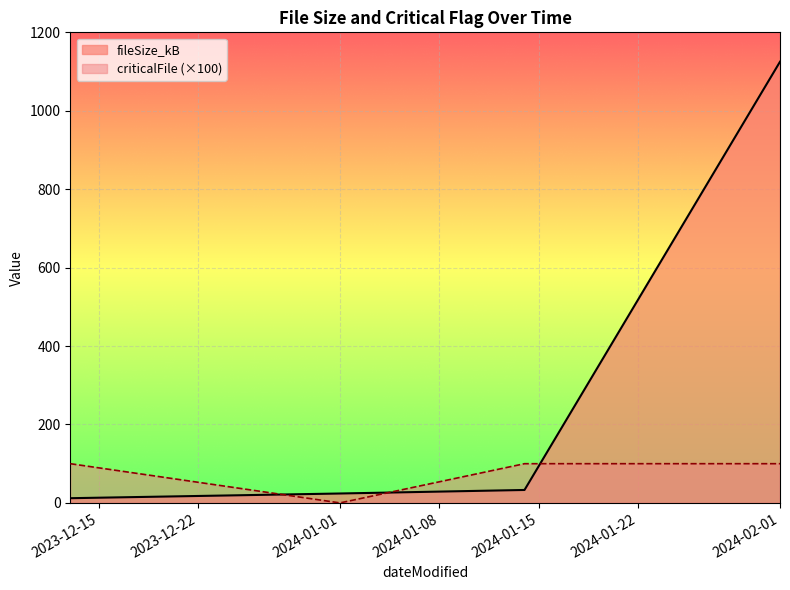

Is the value of fileSize_kB at 2024-01-14 greater than the value of criticalFile at 2024-01-01?

Yes